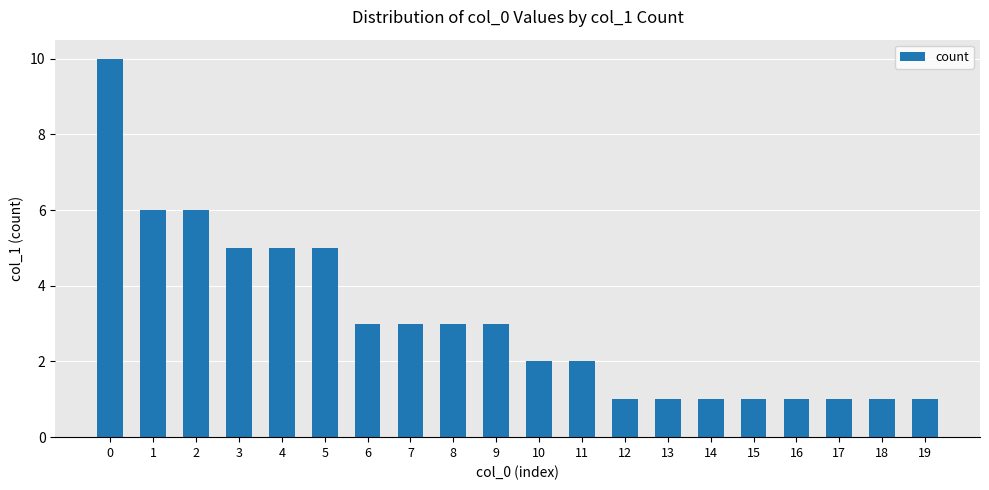

Reading left to right, extract all data points from this chart.

10	6	6	5	5	5	3	3	3	3	2	2	1	1	1	1	1	1	1	1